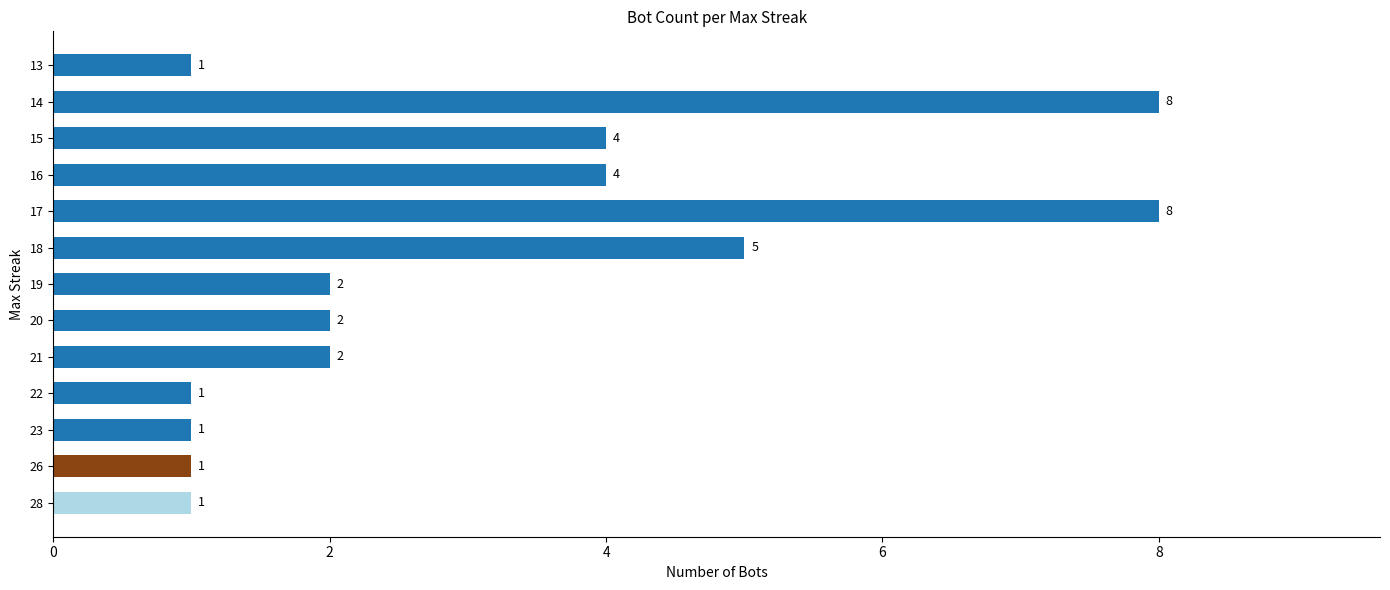

How many bars are there in total?

13